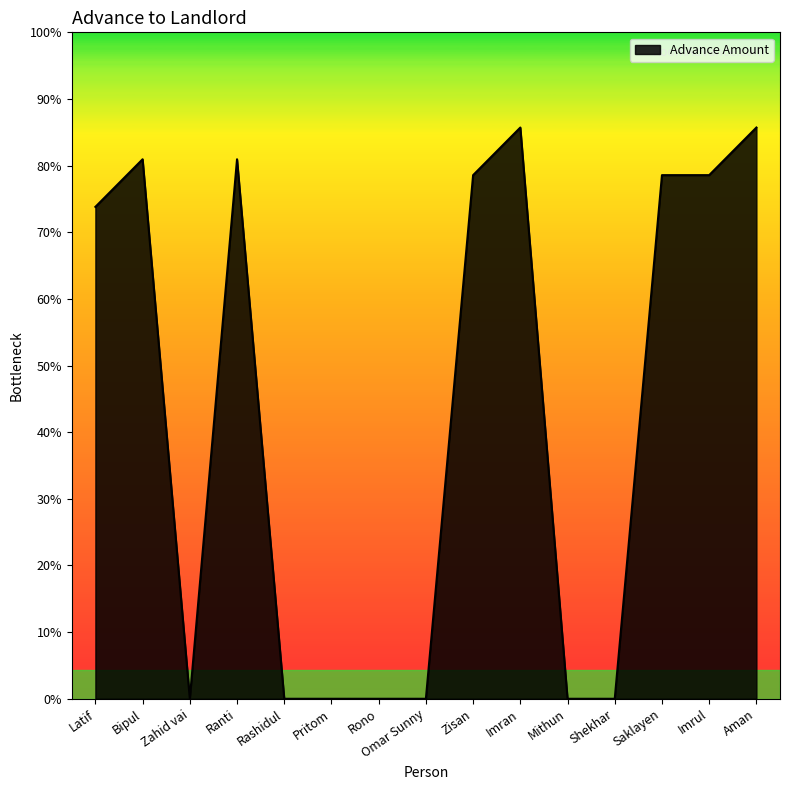

What is the value of the 13th point from the left?

2750.0